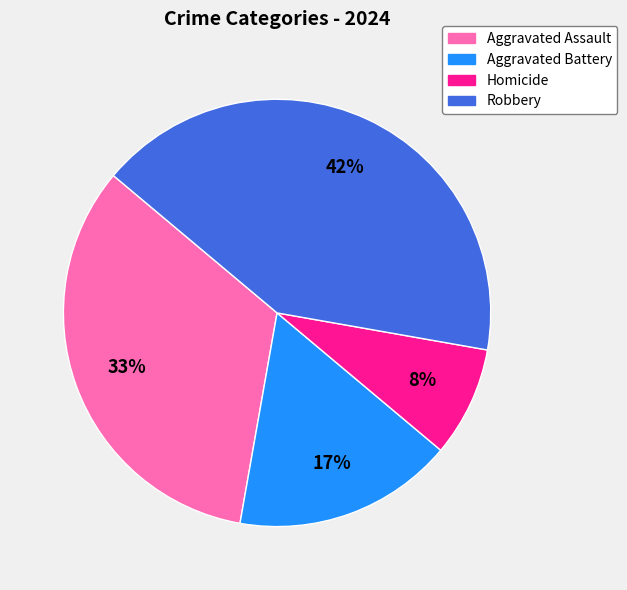

To the nearest percent, what is the combined percentage of Aggravated Assault and Robbery?

75%